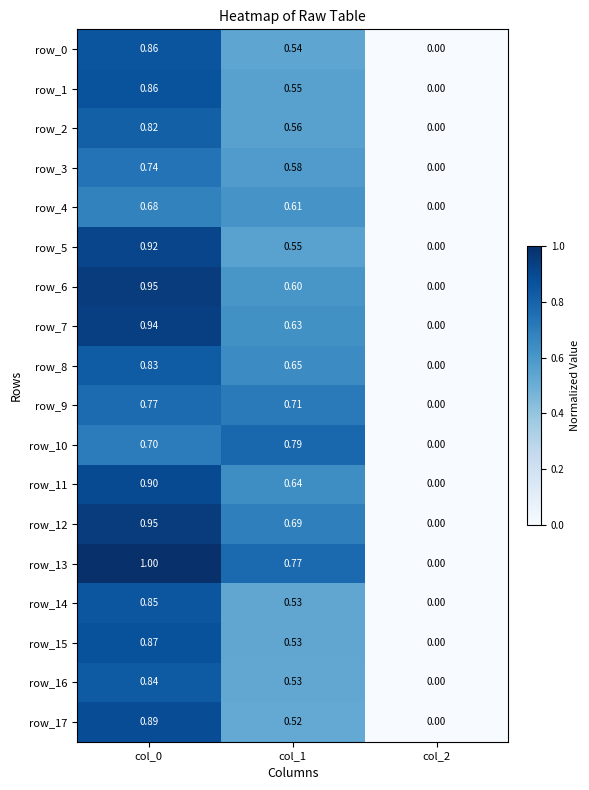

True or false: row_3 has a value of 0.6 at col_1.

True